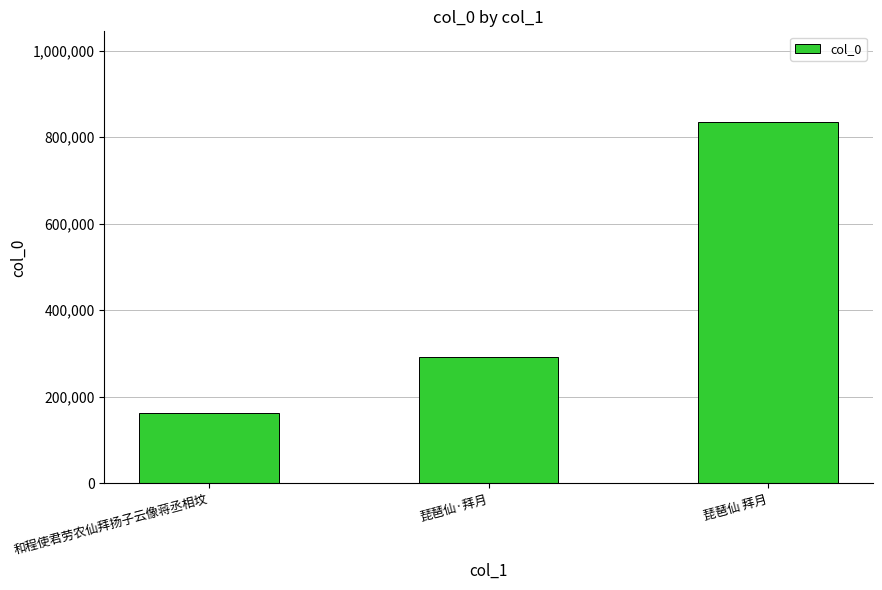

How many data points are less than 292157?

1